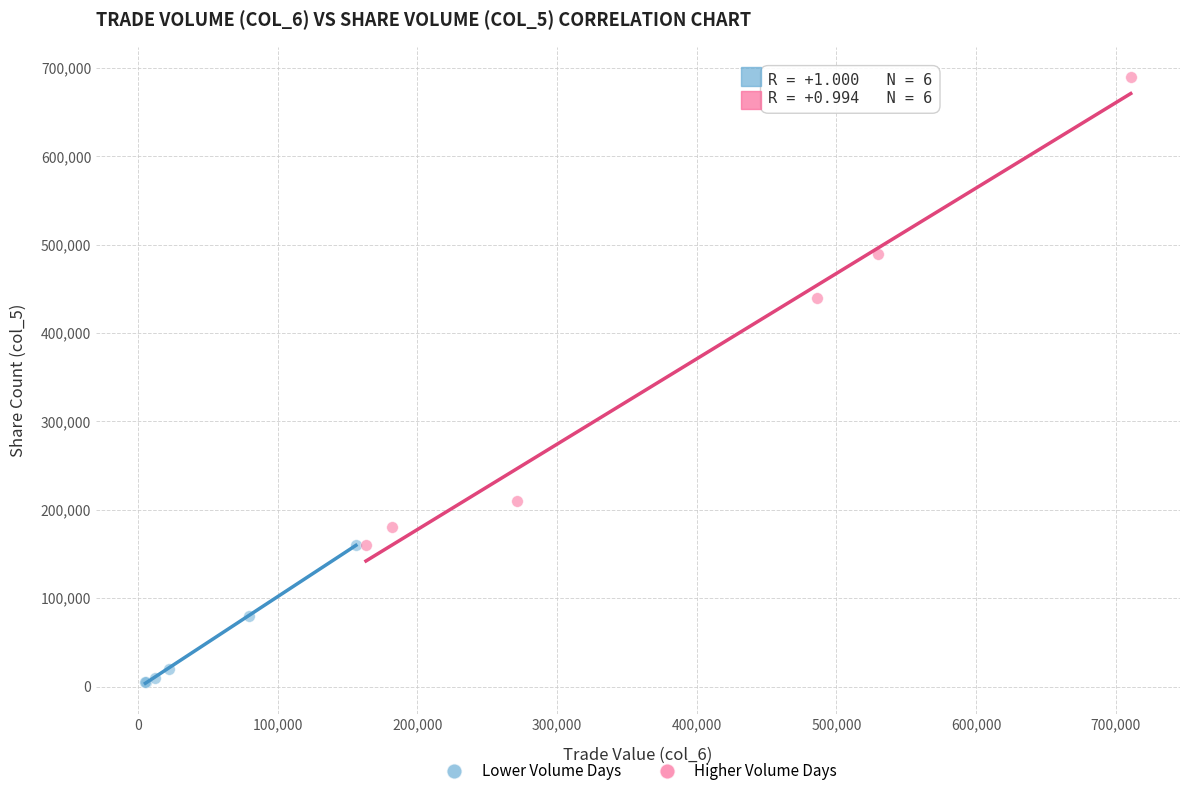

Which series contains the lowest Y value?

Lower Volume Days